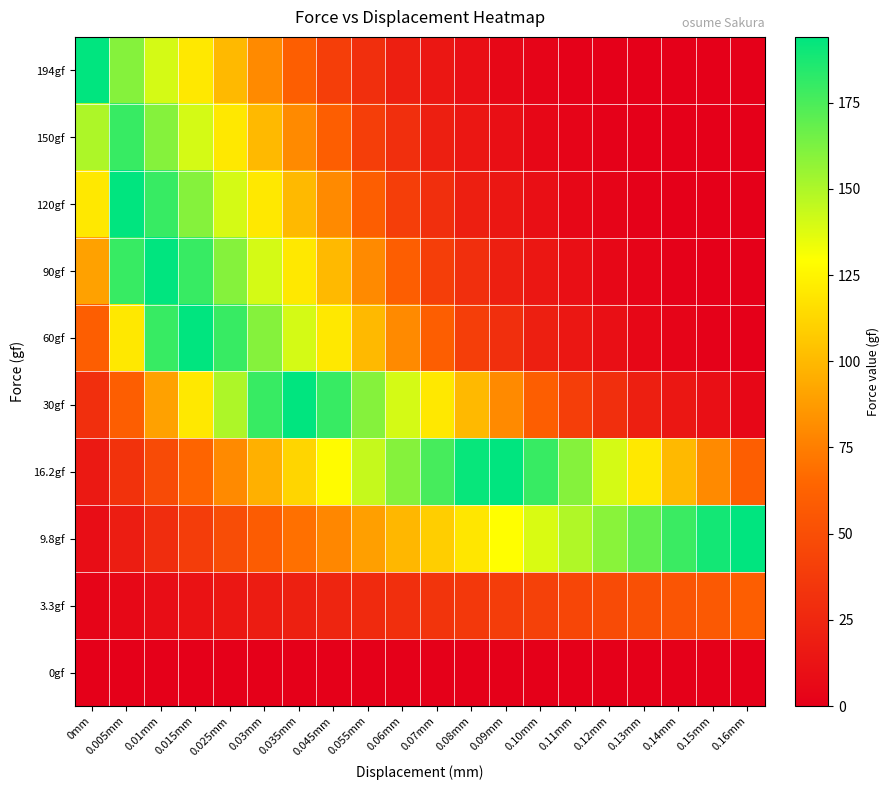

At which category does the chart reach its minimum across all series?

0mm